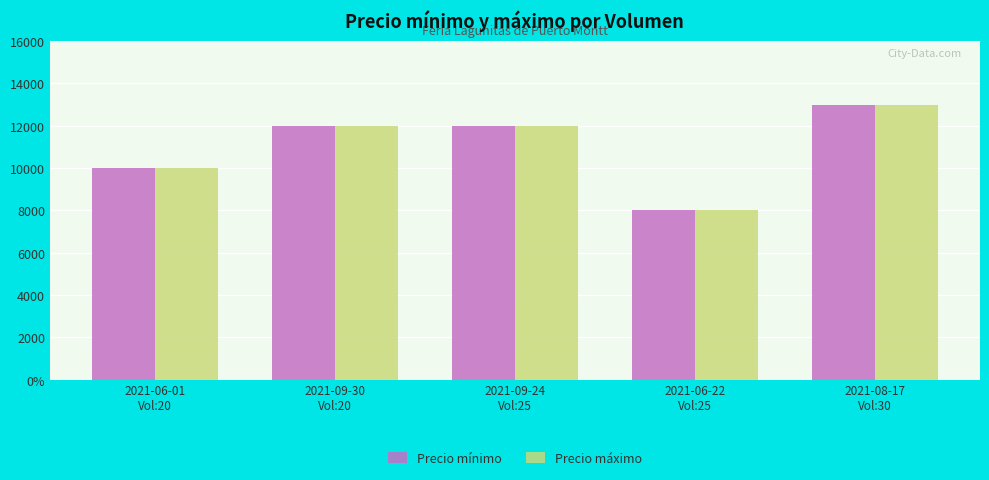

What is the difference between the maximum and minimum values in the Precio máximo series?

5000